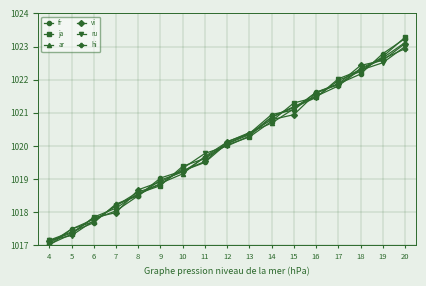

What is the maximum value for vi?

1023.1